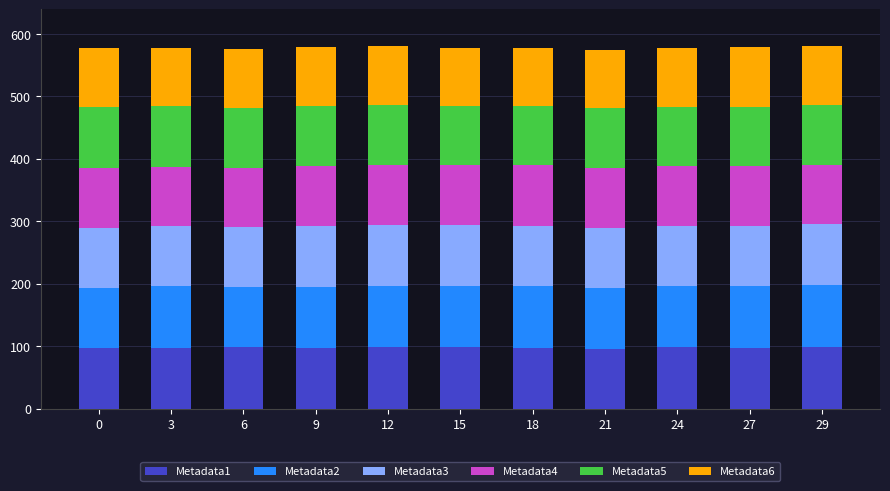

Count the number of data series in this chart.

6